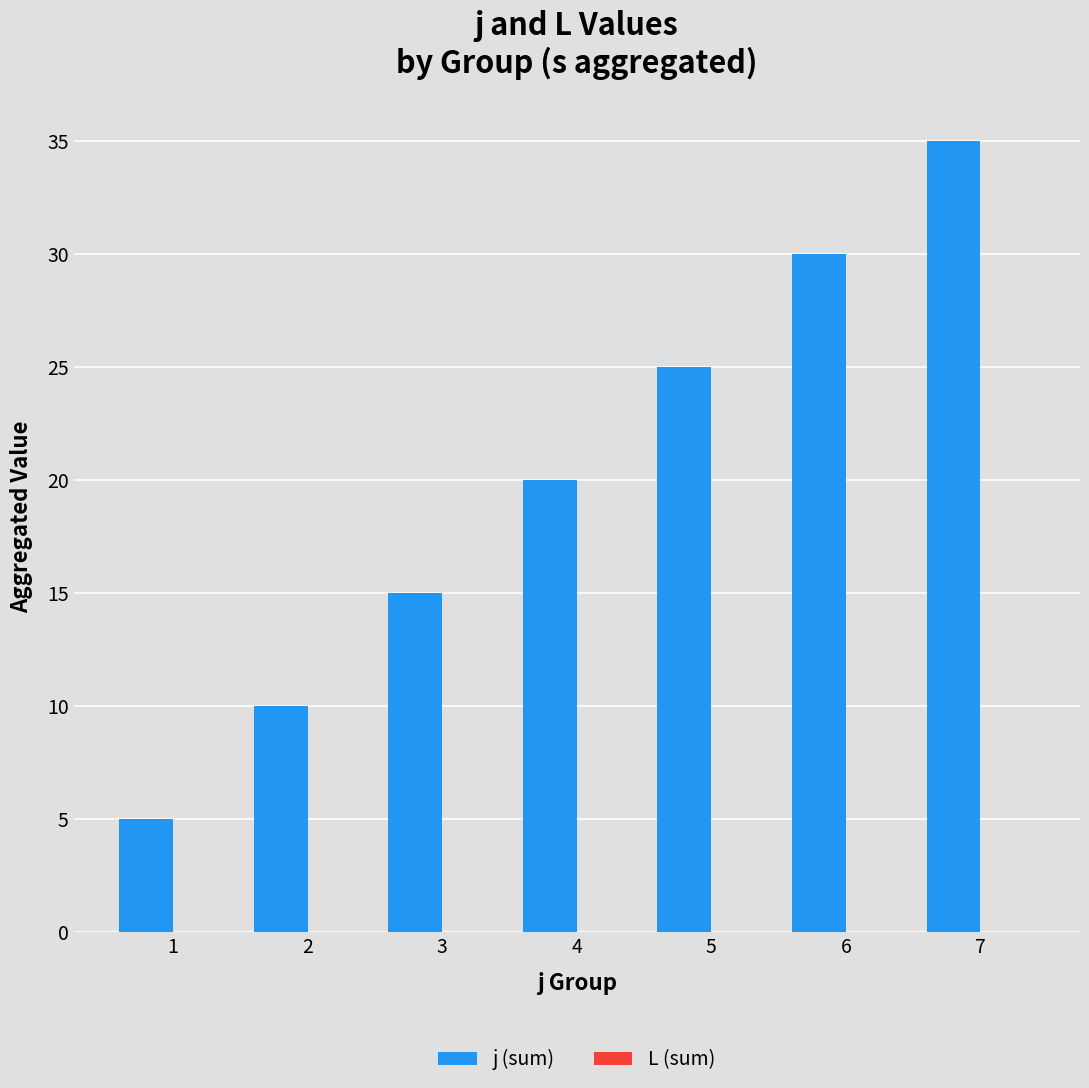

True or false: the data shows 12 at 7.

False